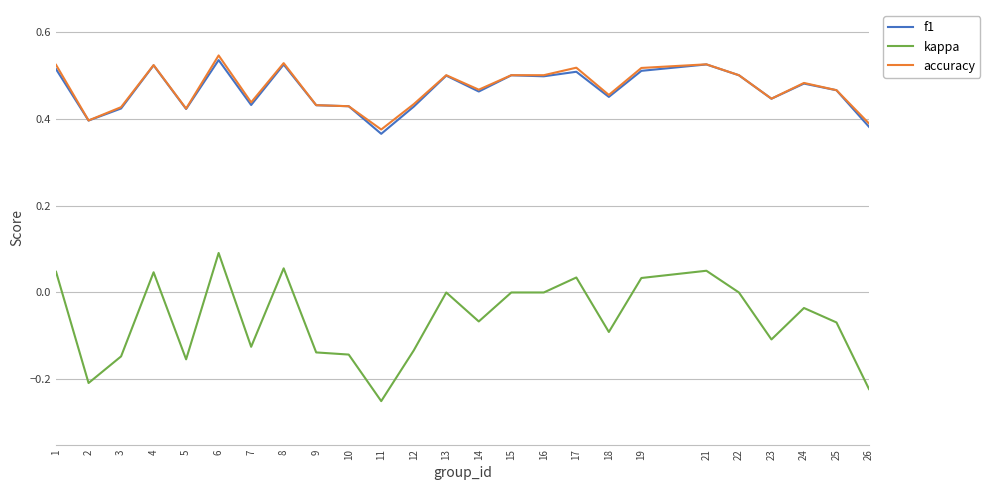

Which label corresponds to the largest value in the chart?

6